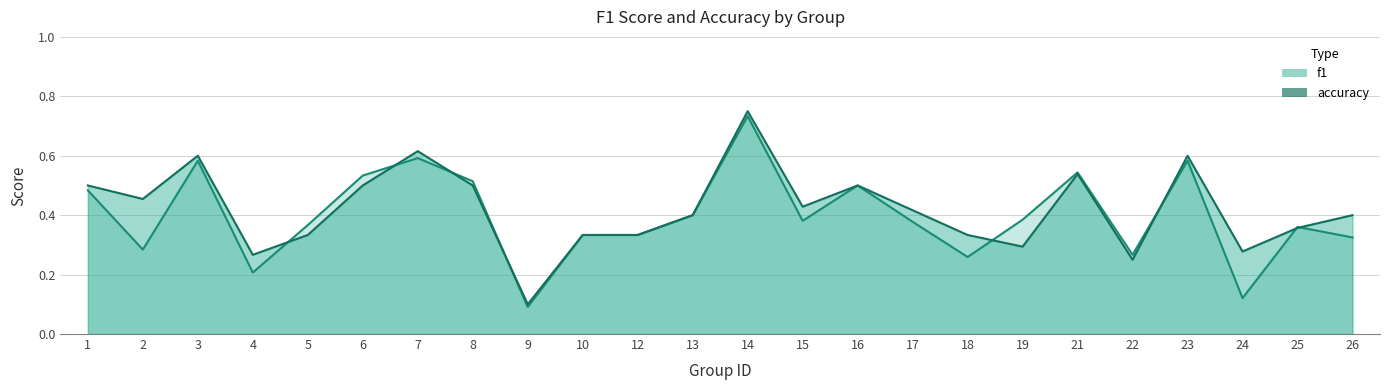

What is the difference between the maximum and minimum values in the accuracy series?

0.7